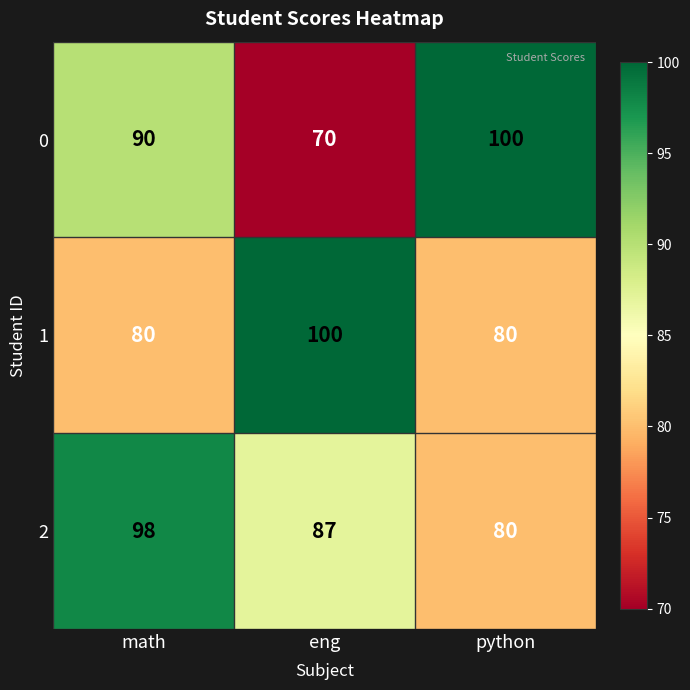

Rank the series at eng from lowest to highest value.

0, 2, 1